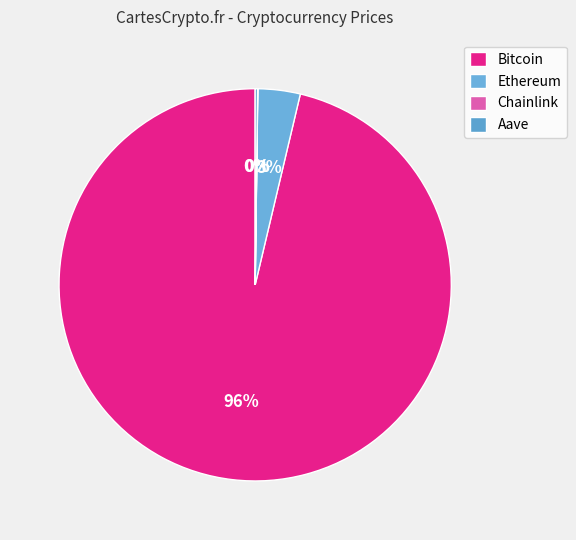

What is the change in value from Chainlink to Aave?

+211.2